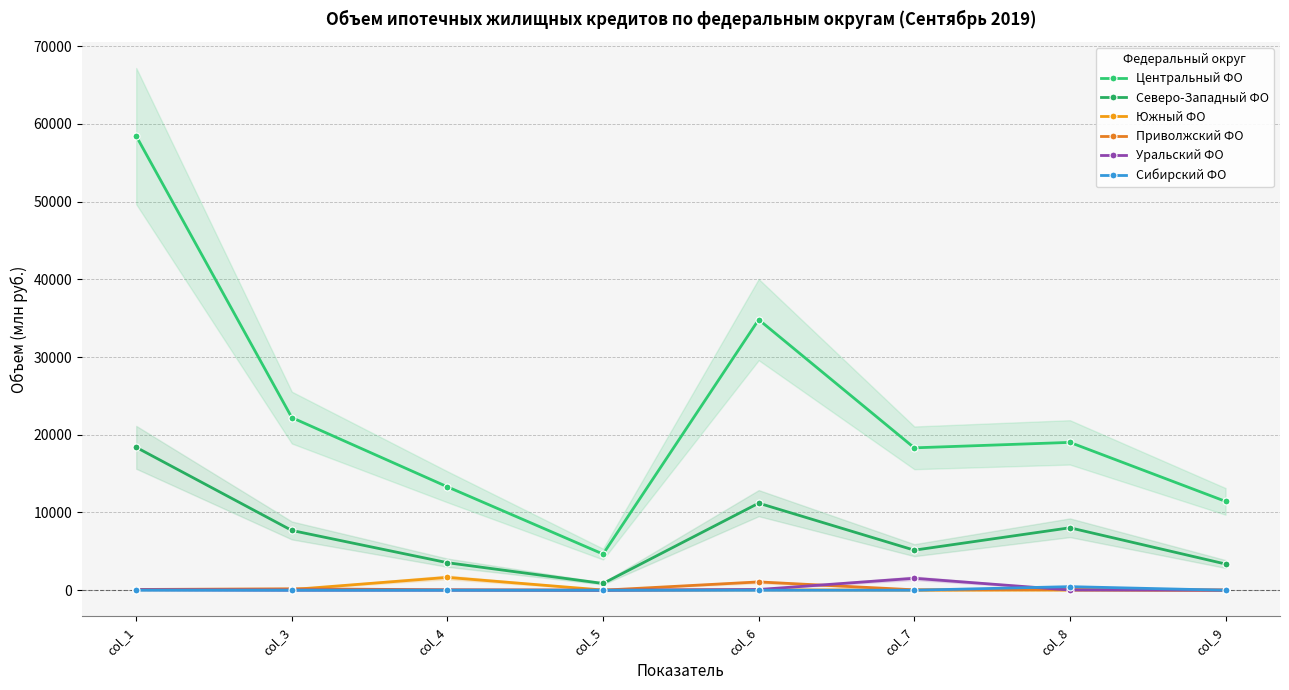

In Центральный ФО, how many points are higher than both neighbors (excluding endpoints)?

2